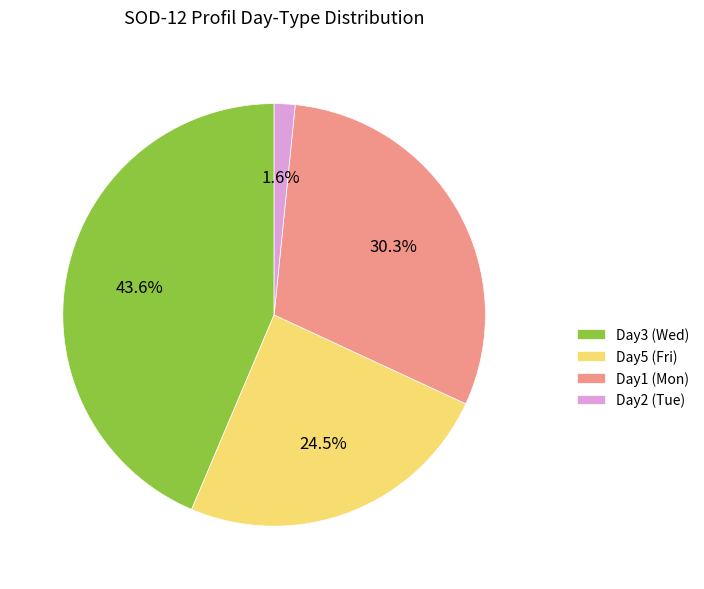

Is there any slice that represents more than half of the pie?

No